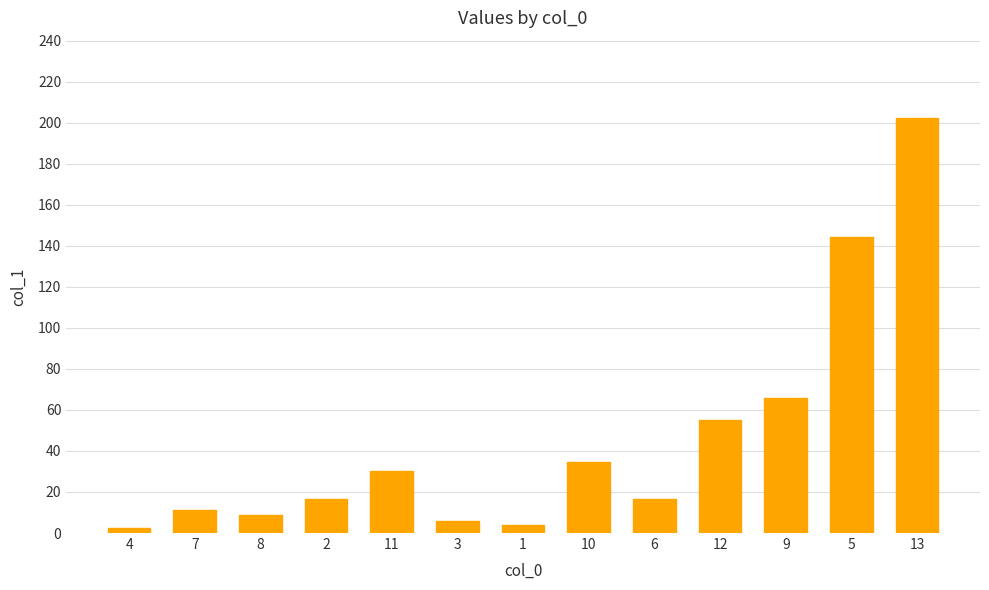

Approximately how many times larger is the value at 3 compared to 8?

0.7